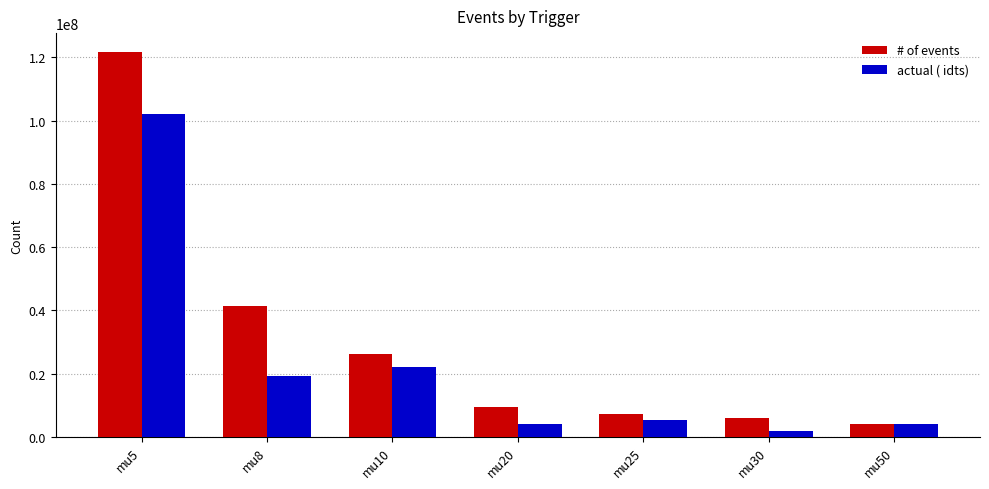

Which series has the largest total across all categories?

# of events